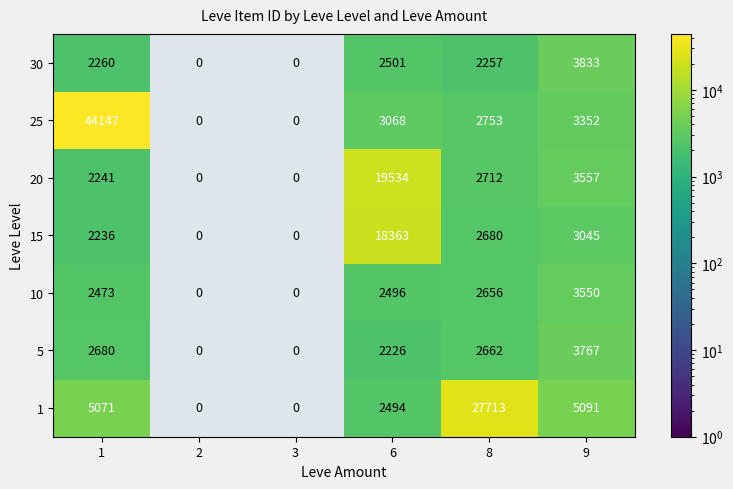

True or false: 5 has a value of 1870 at 9.

False